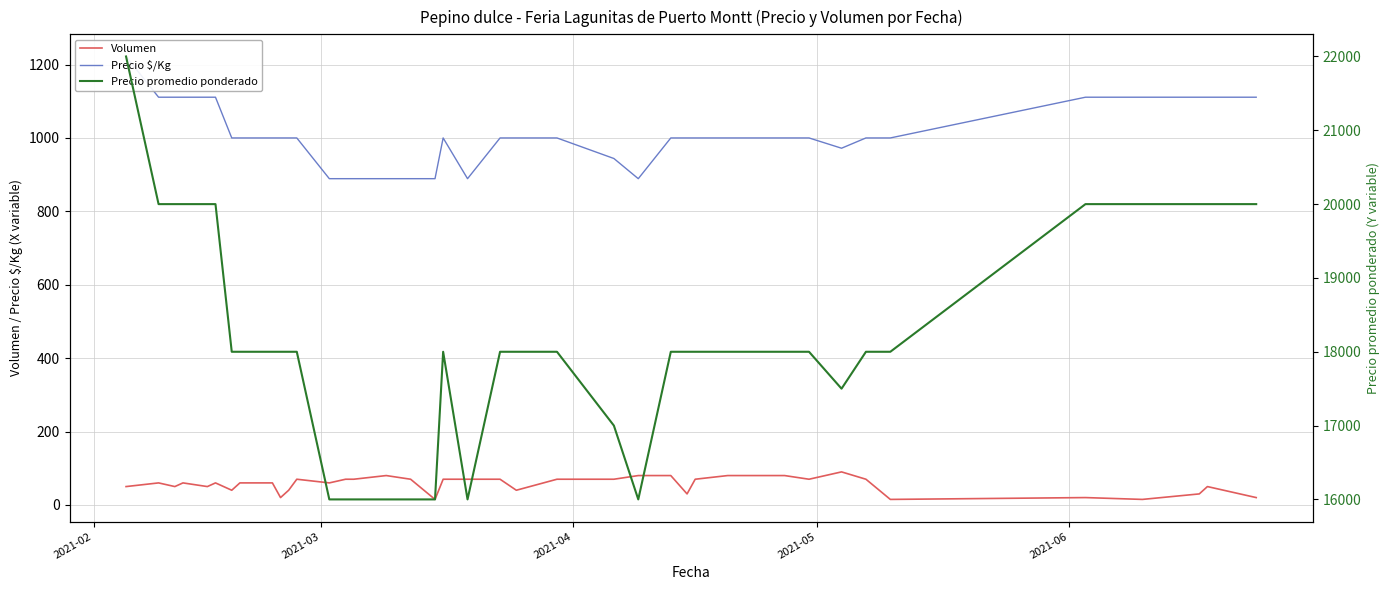

What is the greatest value displayed?

22000